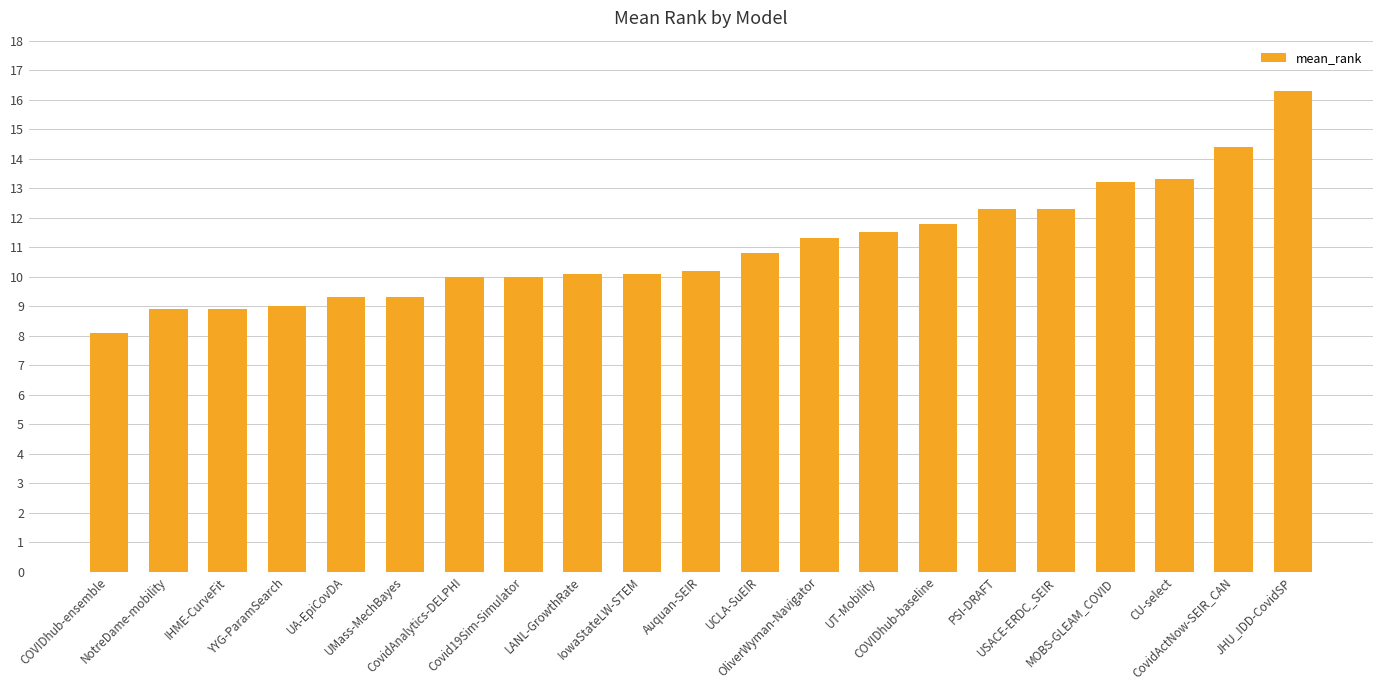

What is the smallest value displayed?

8.1